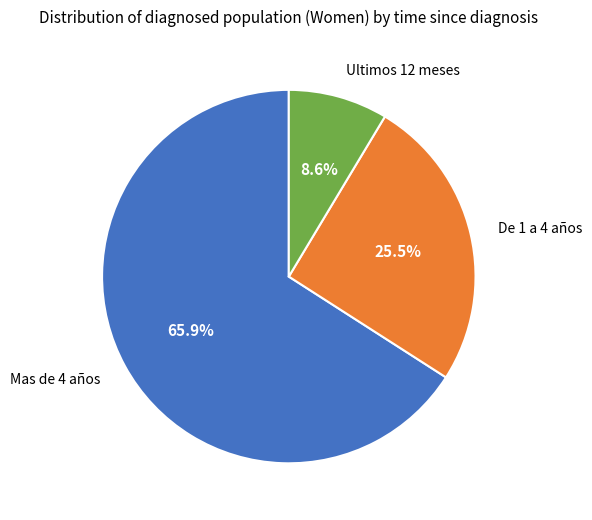

What portion of the pie excludes Ultimos 12 meses?

91.4%